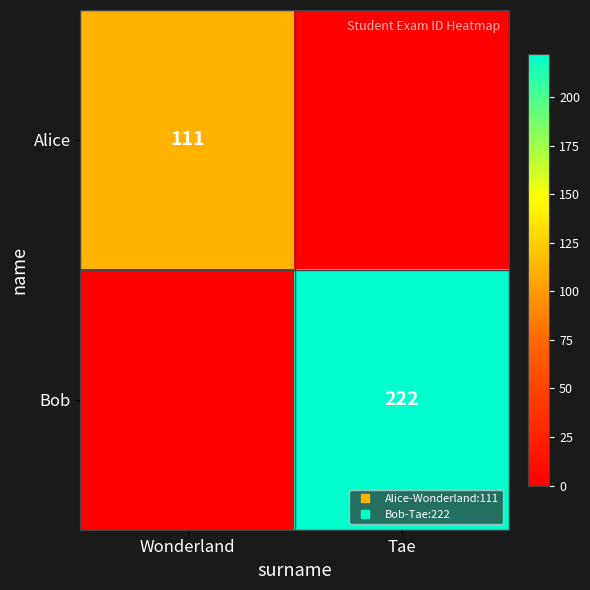

List the series in order of their overall mean, highest first.

Bob, Alice